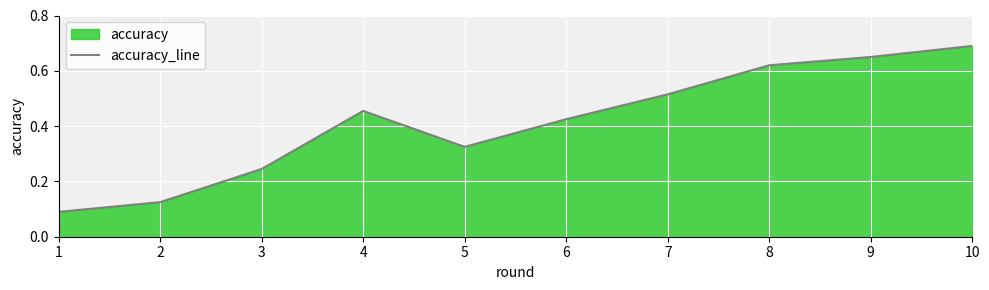

What is the greatest value displayed?

0.7